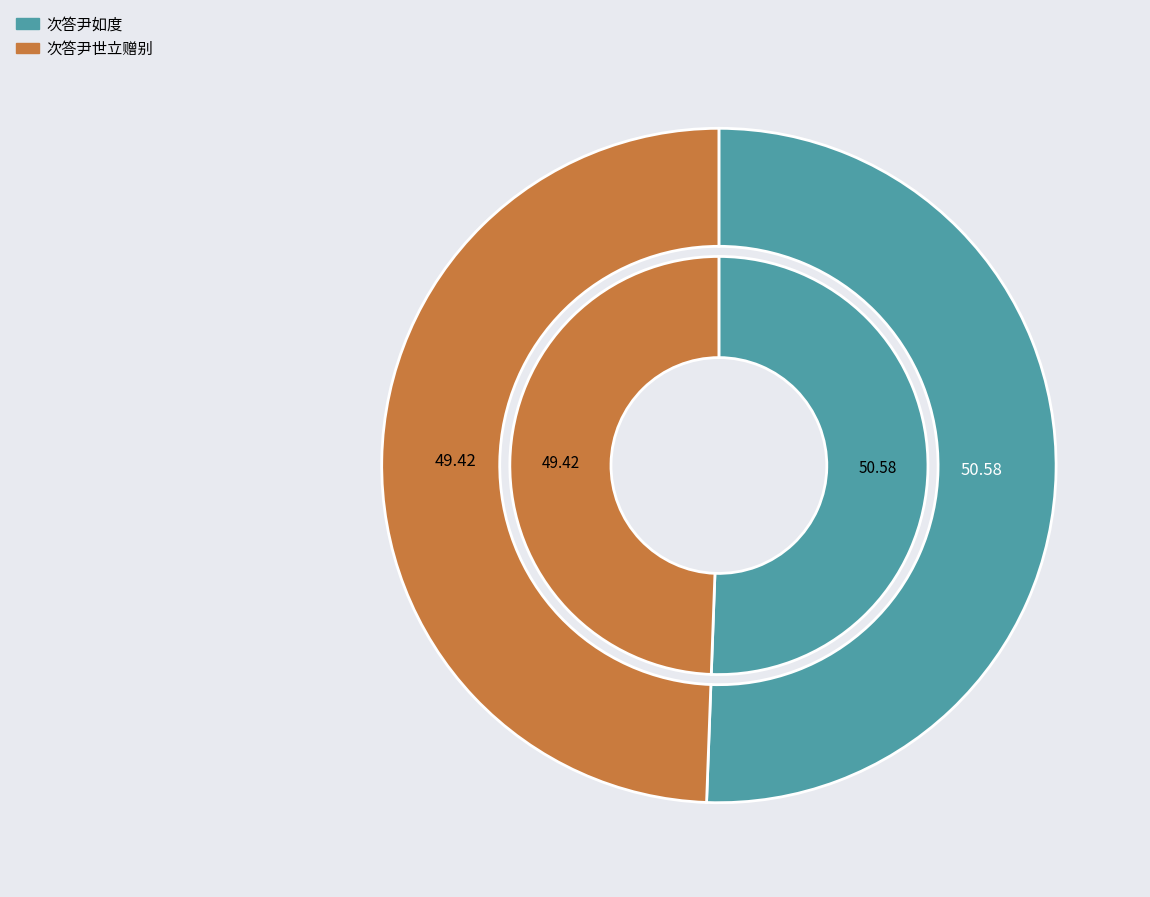

Between 次答尹如度 and 次答尹世立赠别, which is larger?

次答尹如度